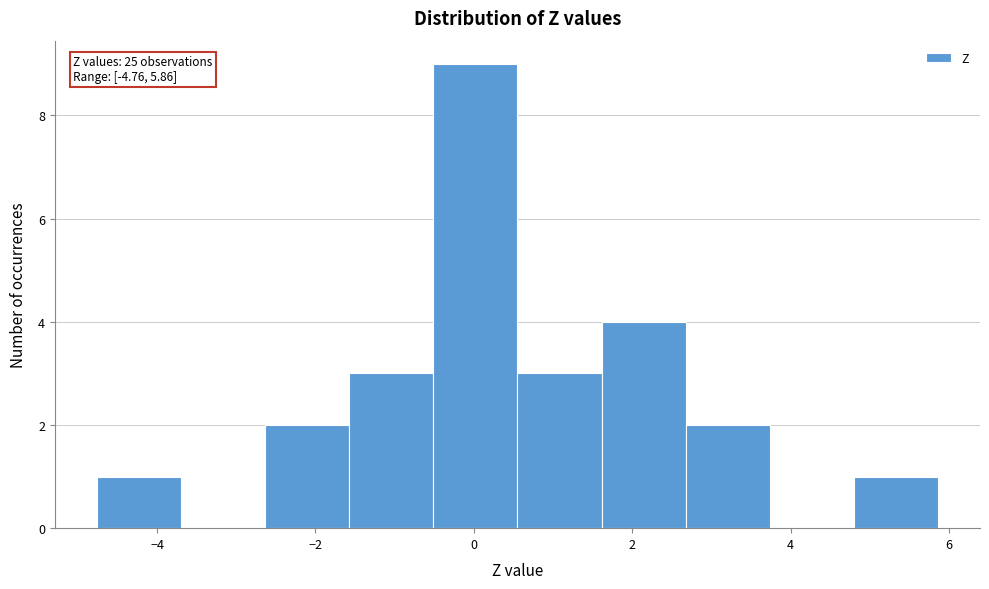

Over which range of the x-axis is the bar tallest?

-0.6 to 0.6